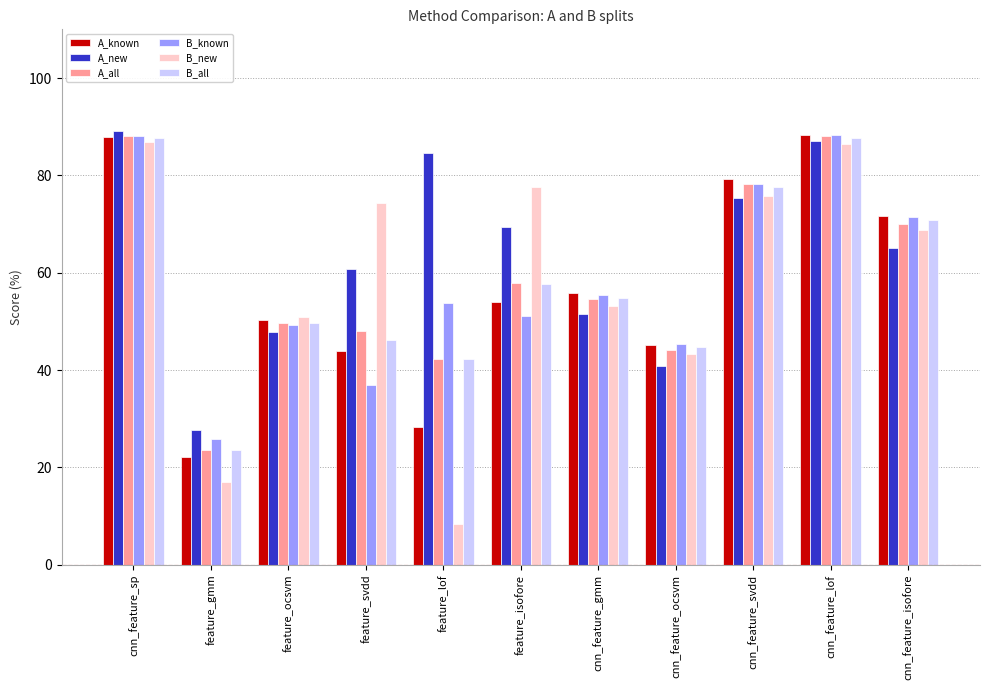

How many data points in B_new are less than 68?

5